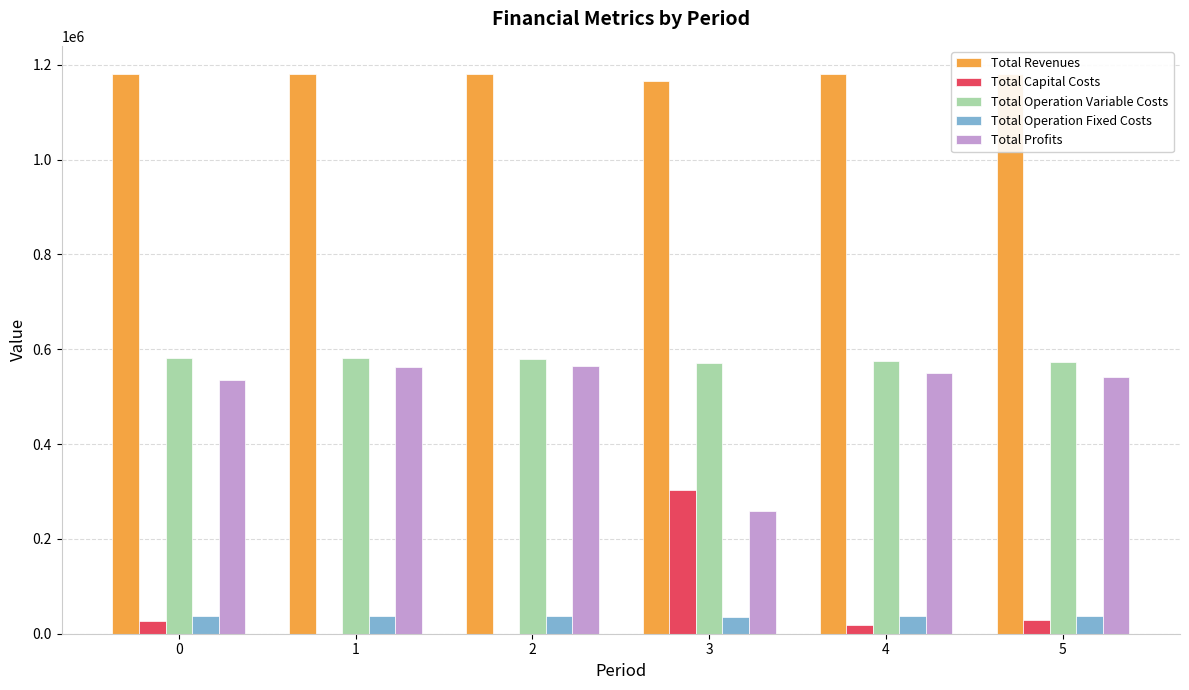

What is the maximum value shown in the chart?

1180996.8